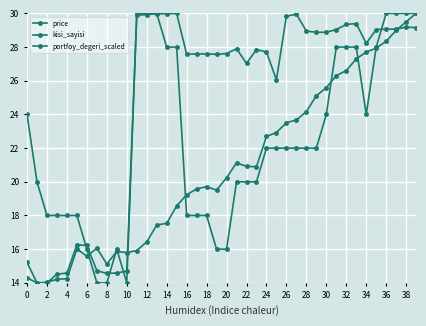

Where is kisi_sayisi nearest to the value 22?

24